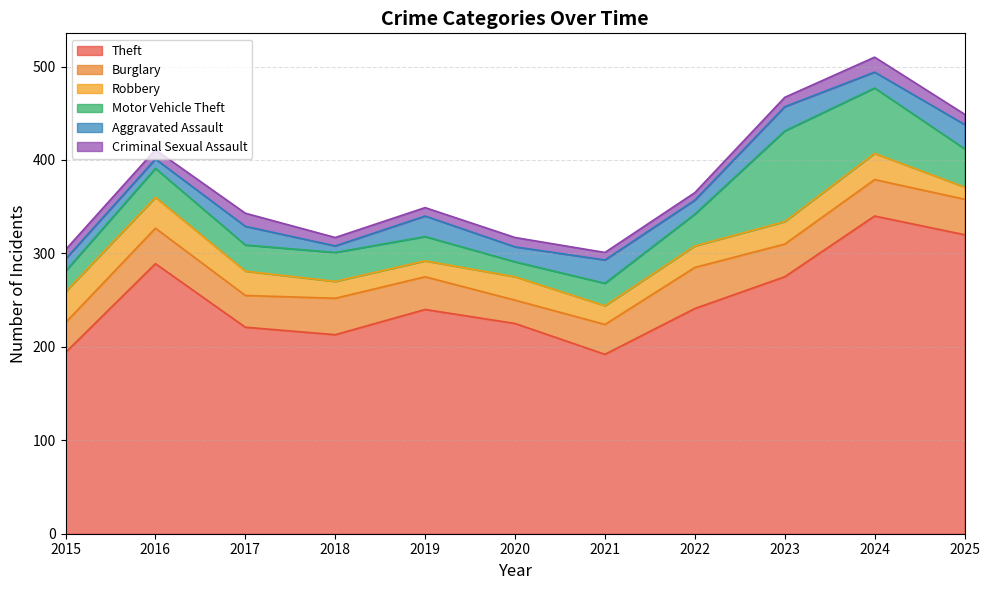

Reading left to right, list all the values displayed in this chart.

Theft: 194	289	221	213	240	225	192	241	275	340	320
Burglary: 32	38	34	39	35	25	32	44	35	39	38
Robbery: 33	33	26	18	17	25	20	23	24	28	13
Motor Vehicle Theft: 22	31	28	31	26	16	24	34	97	70	41
Aggravated Assault: 13	10	20	7	22	16	25	15	26	17	26
Criminal Sexual Assault: 10	10	14	9	9	10	8	8	10	16	11